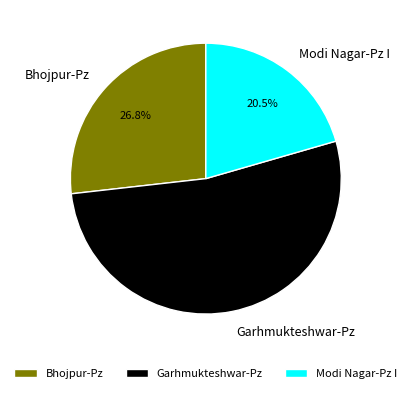

Which slice is the largest?

Garhmukteshwar-Pz